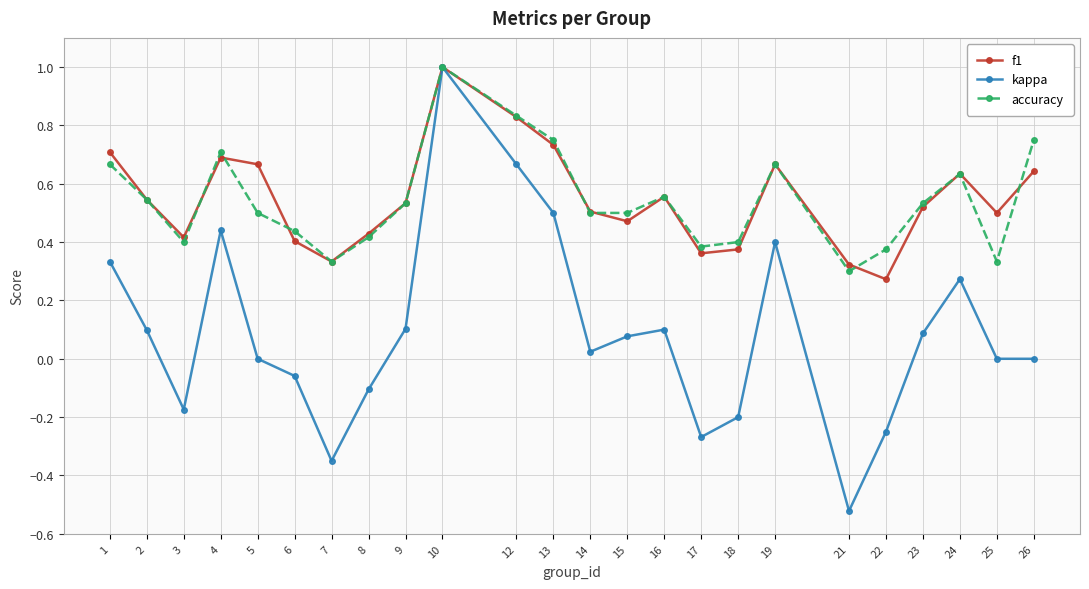

Count the accuracy values in the range 0 to 1.

24